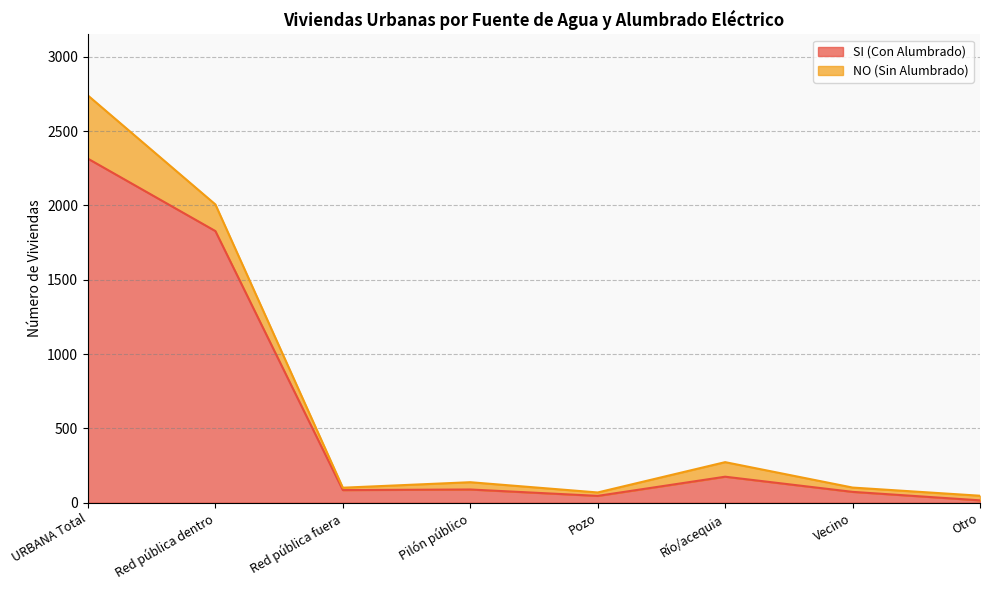

The chart shows a value of 46 at Pozo. True or false?

True